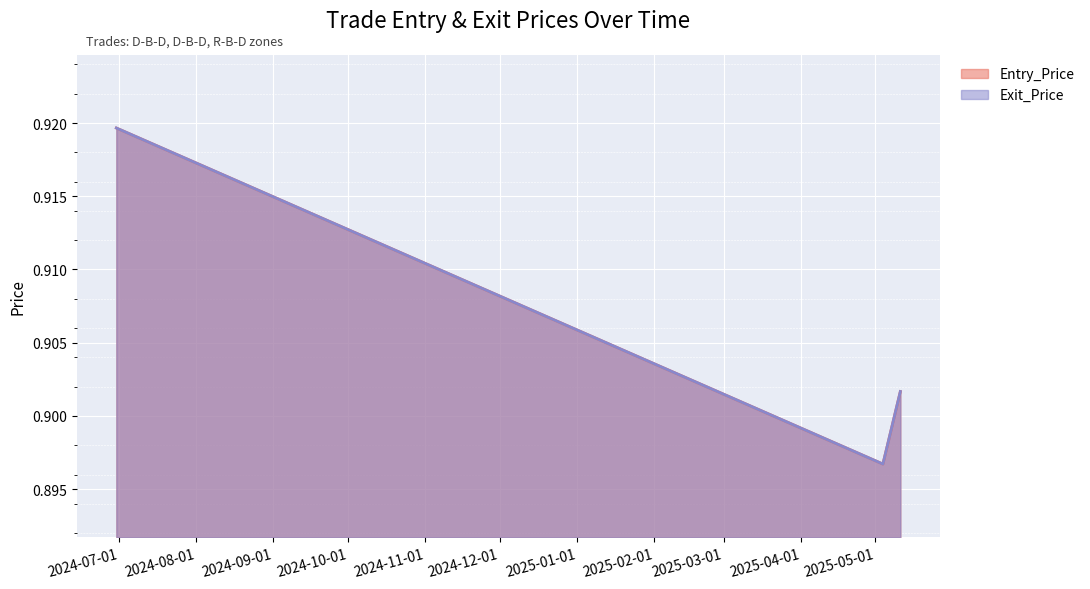

Which series has the widest spread of values?

Entry_Price